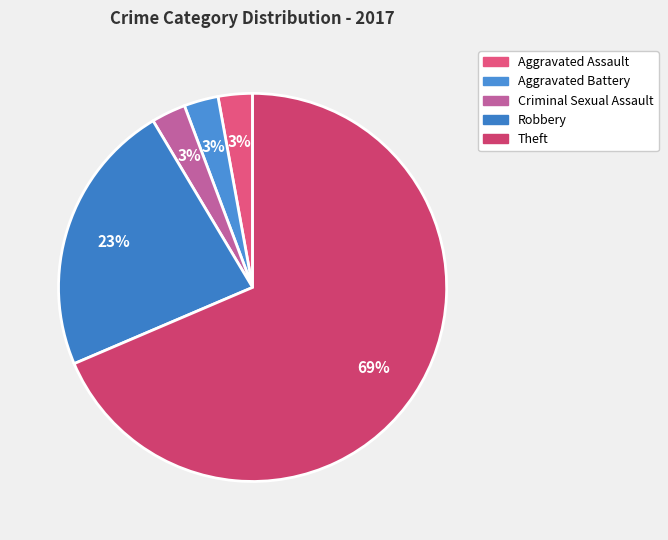

What portion of the pie excludes Aggravated Battery?

97.1%